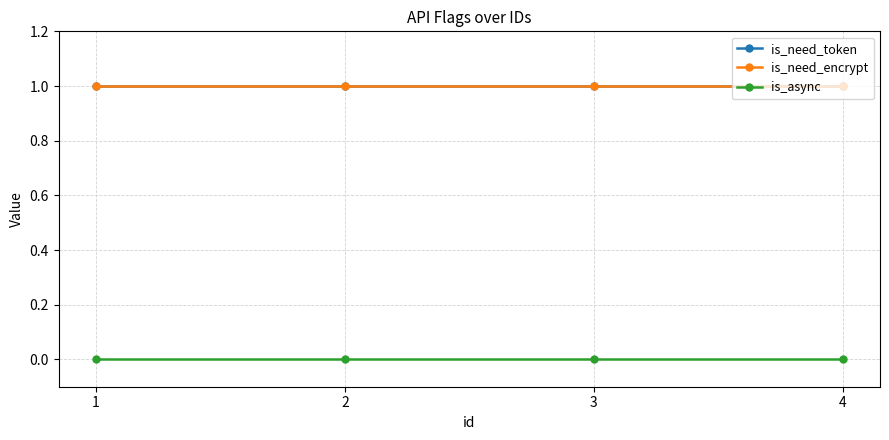

Rank the categories by is_async value from lowest to highest.

1, 2, 3, 4